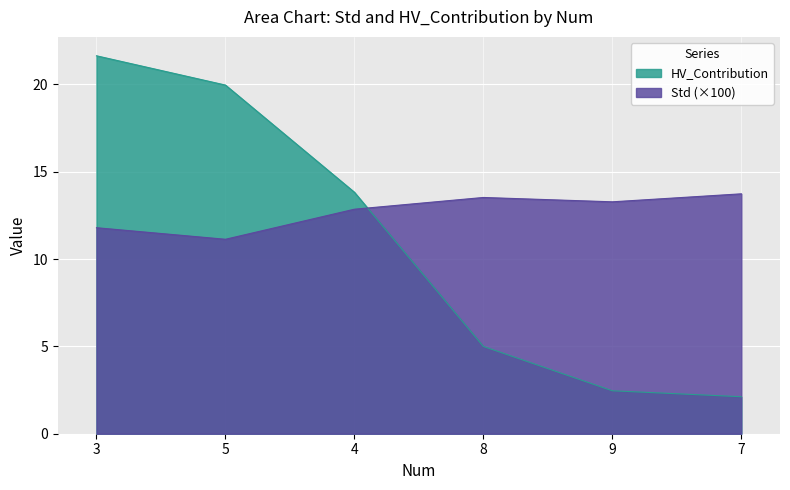

List the series in order of their peak value, highest first.

HV_Contribution, Std (×100)